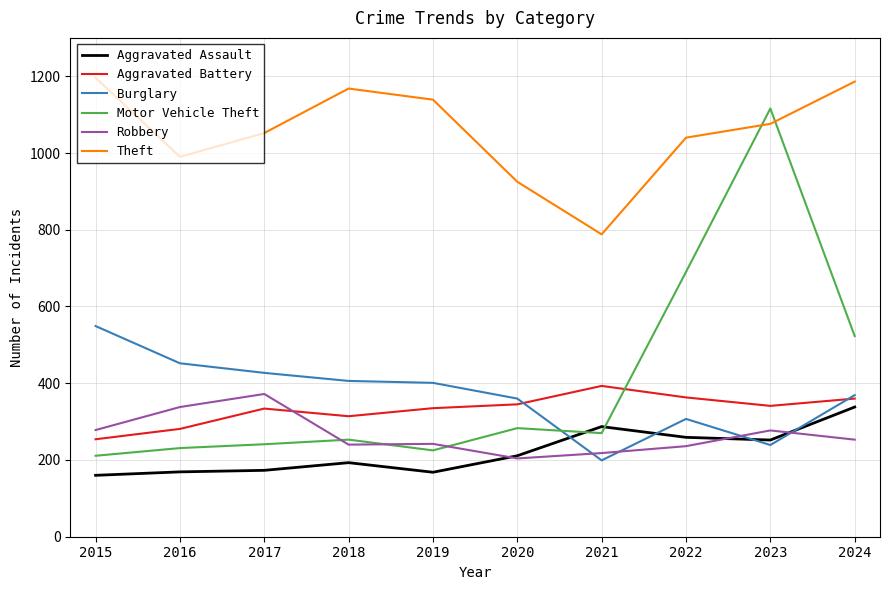

What is the average value of the Aggravated Battery series?

332